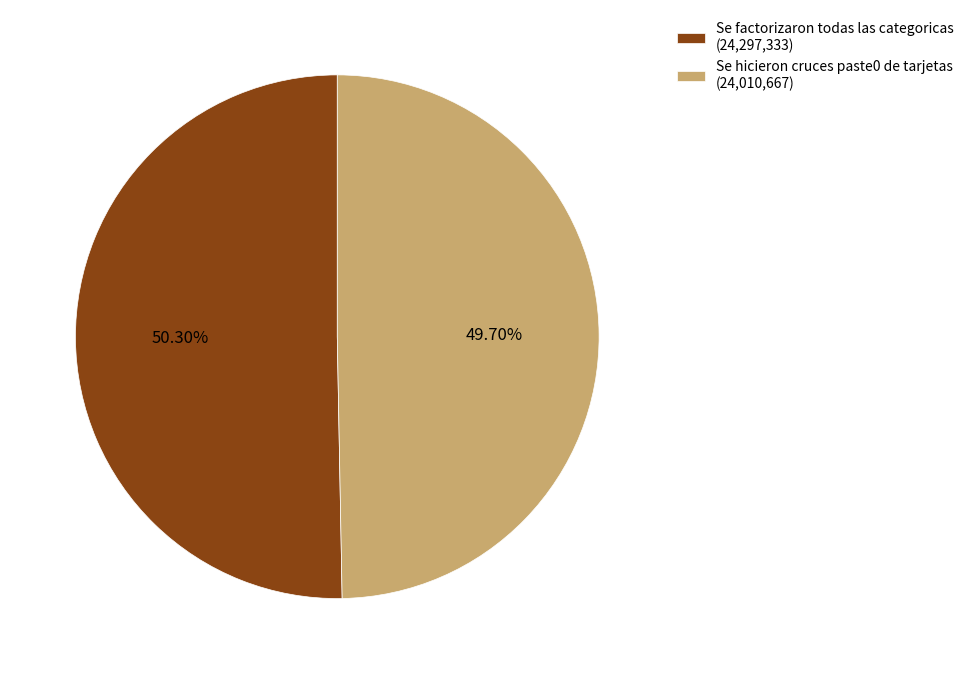

What percentage do Se hicieron cruces paste0 de tarjetas and Se factorizaron todas las categoricas together represent?

100.0%